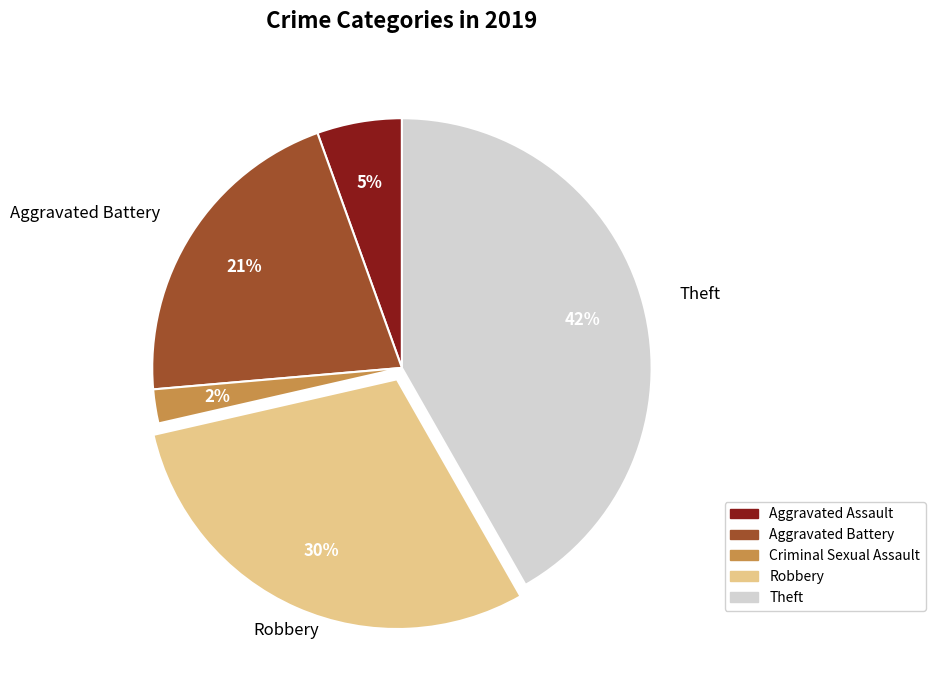

How many segments does this pie chart have?

5